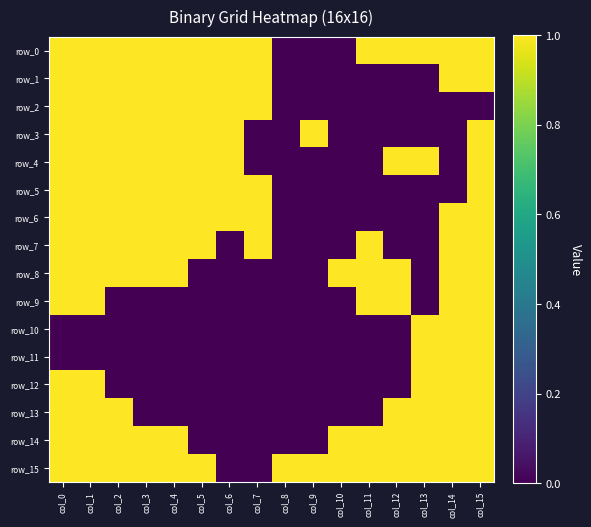

Count the row_11 values in the range 0 to 1.

16